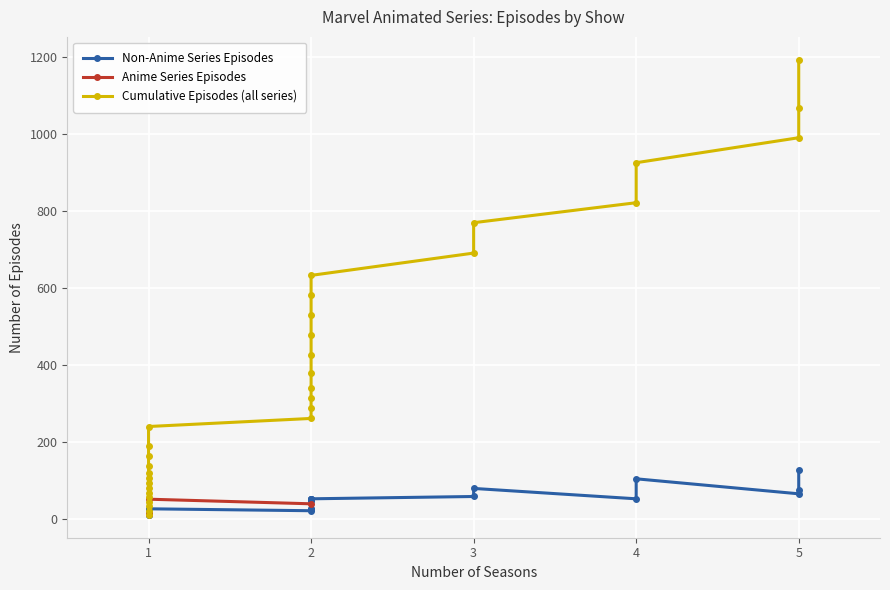

What is the change in value from 1 to 2?

+27